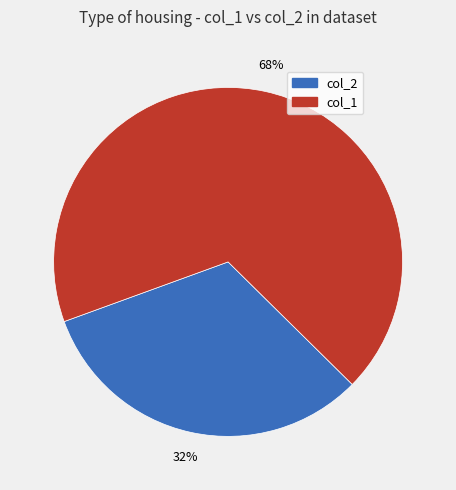

To the nearest percent, what is the average slice percentage?

50%